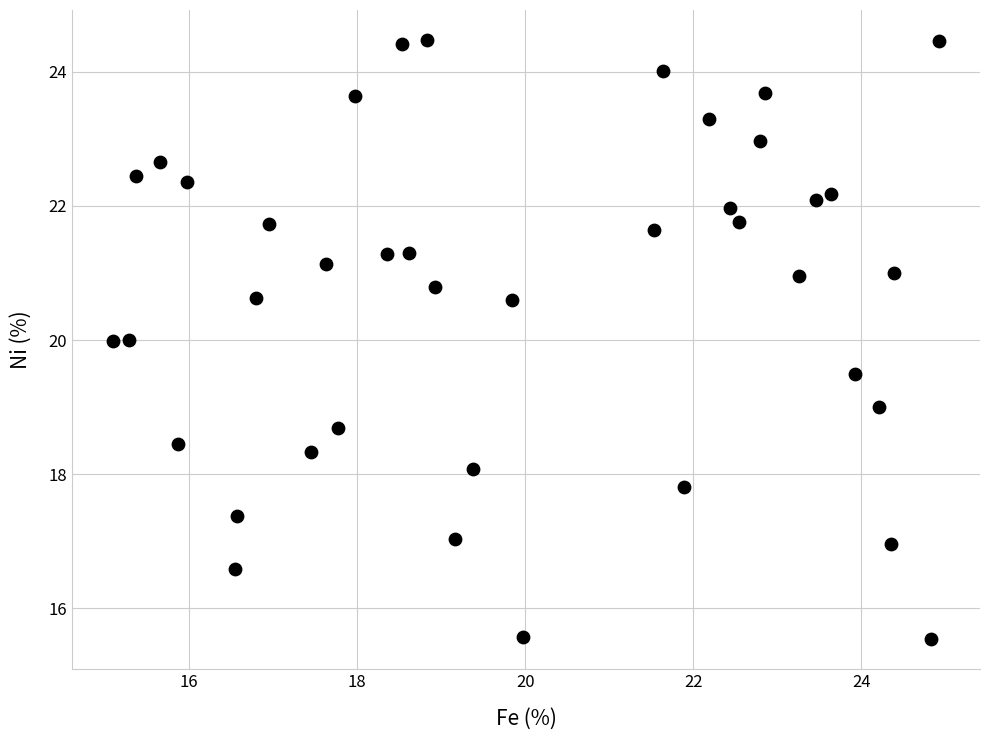

What is the range of Y values (max minus min)?

8.9